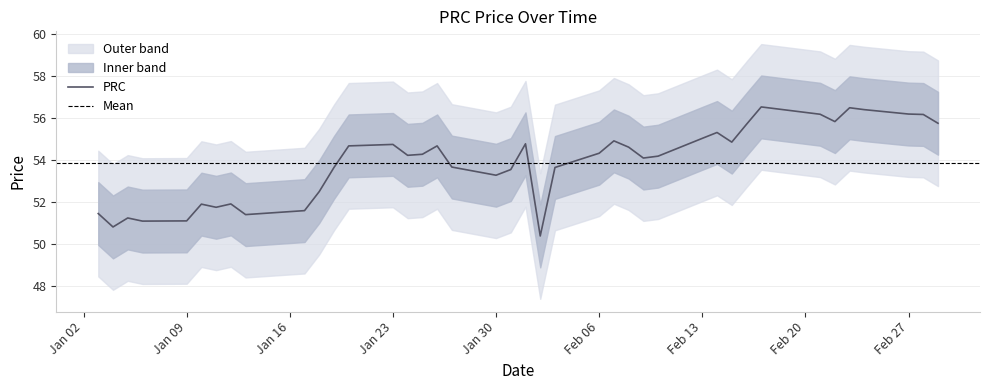

How many categories are shown in the chart?

40